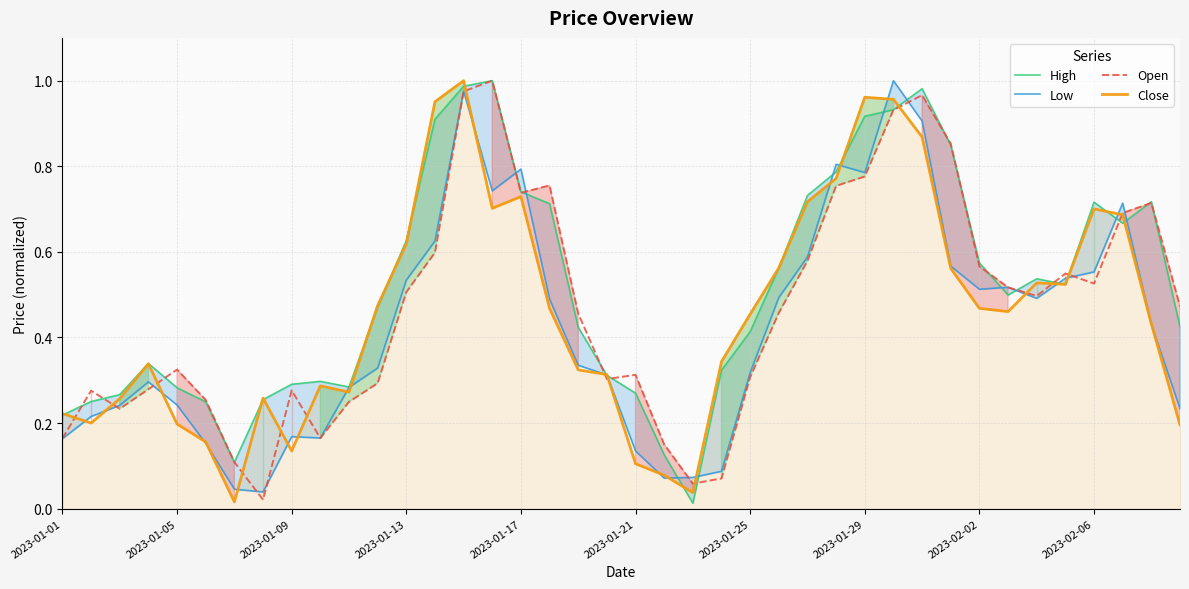

In Open, how many points are lower than both neighbors (excluding endpoints)?

8